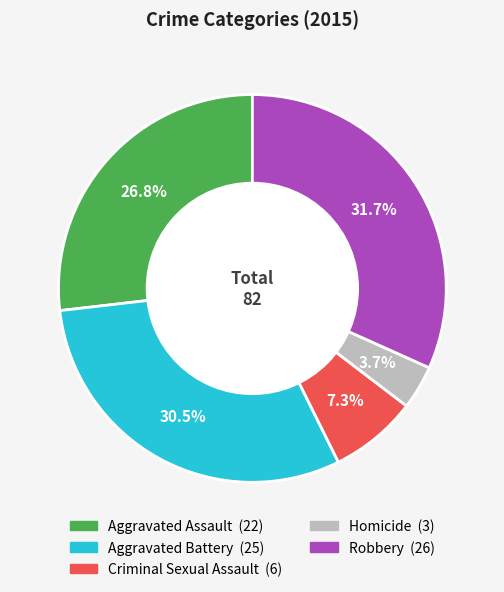

Does Robbery account for over 50% of the chart?

No